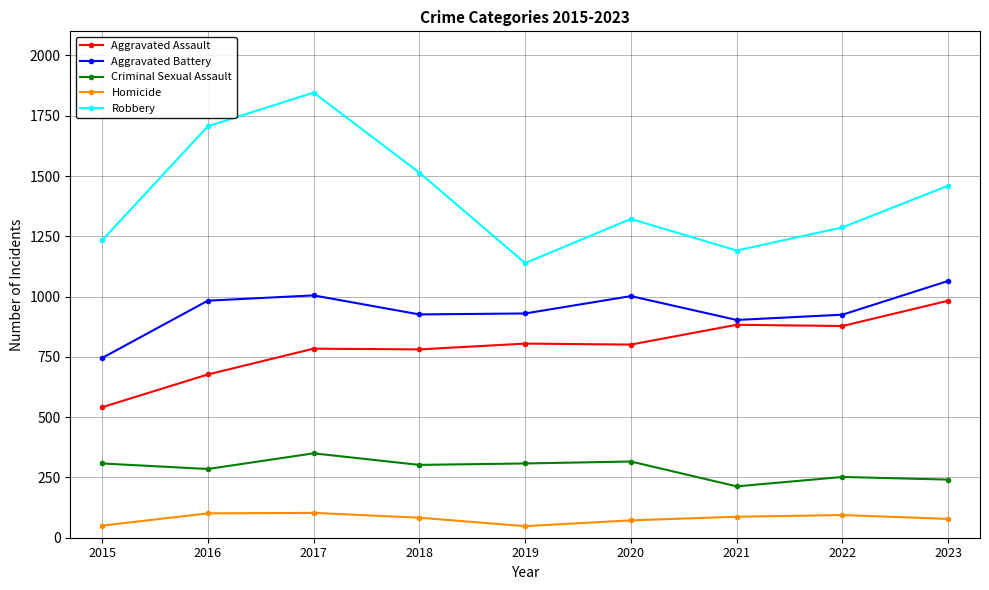

Is this an area chart (filled region under the line)?

No